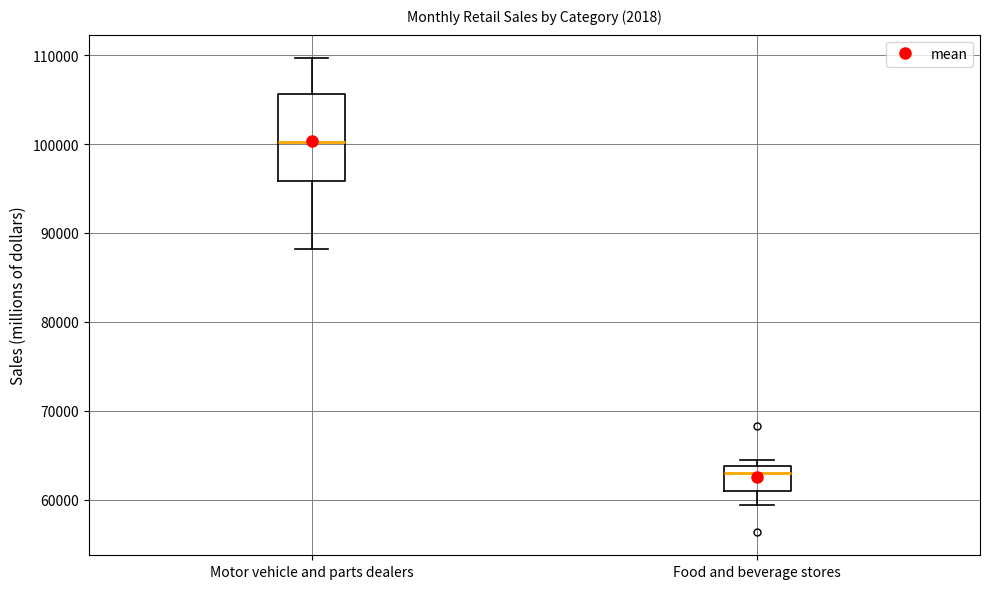

Reading left to right, read every box against the y-axis: the position of its median line, the range the box covers, and the ends of its whiskers. The values are not printed on the chart, so give them approximately, as read against the axis.

Motor vehicle and parts dealers: median 100000, box 96000 to 106000, whiskers 88000 to 110000
Food and beverage stores: median 63000, box 61000 to 64000, whiskers 59000 to 64000 (just above the box's upper edge)